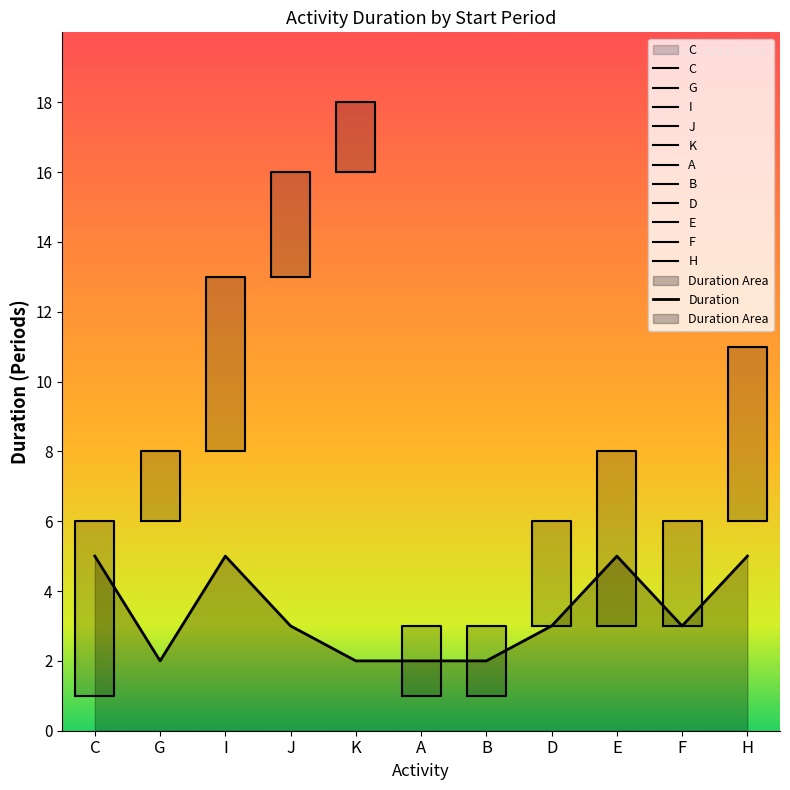

At which category does the data reach its first local valley?

G